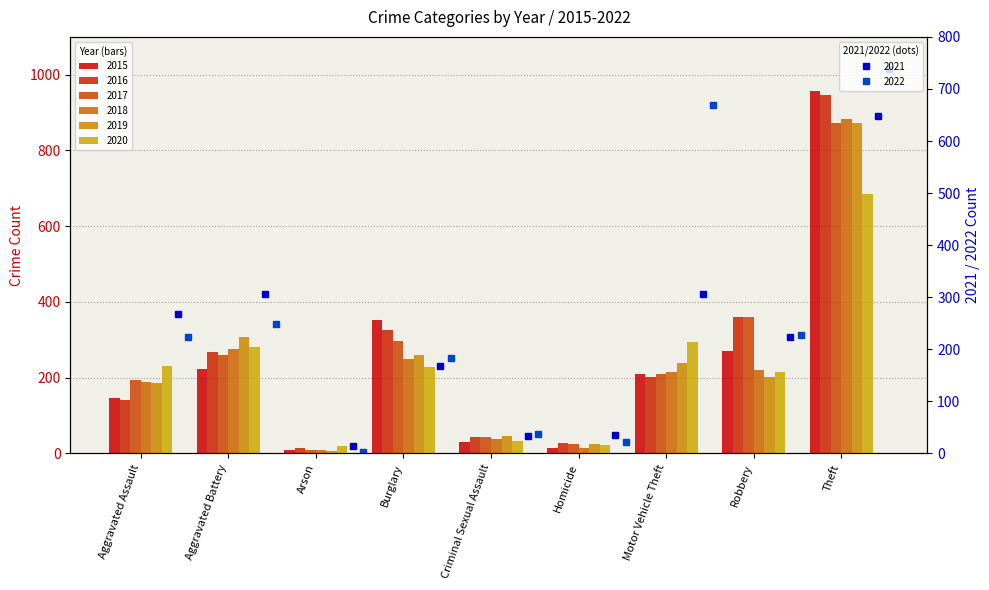

How many groups of bars are there?

9